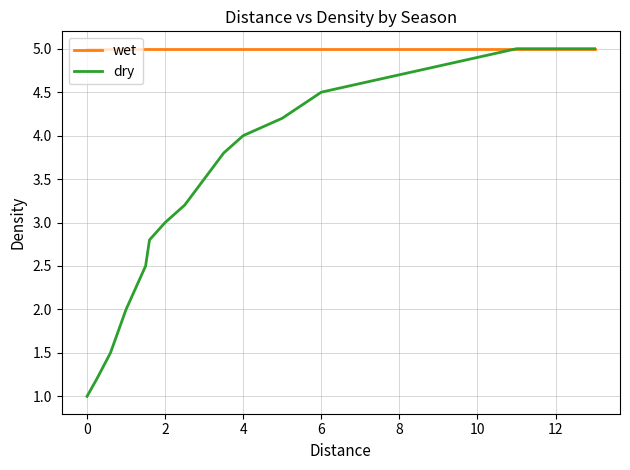

Reading right to left, what are all the values shown in this chart?

wet: 5.0	5.0	5.0	5.0	5.0	5.0	5.0	5.0	5.0	5.0	5.0	5.0	5.0	5.0	5.0	5.0	5.0	5.0	5.0	5.0
dry: 5.0	5.0	5.0	4.9	4.8	4.7	4.6	4.5	4.2	4.0	3.8	3.5	3.2	3.0	2.8	2.5	2.0	1.5	1.2	1.0